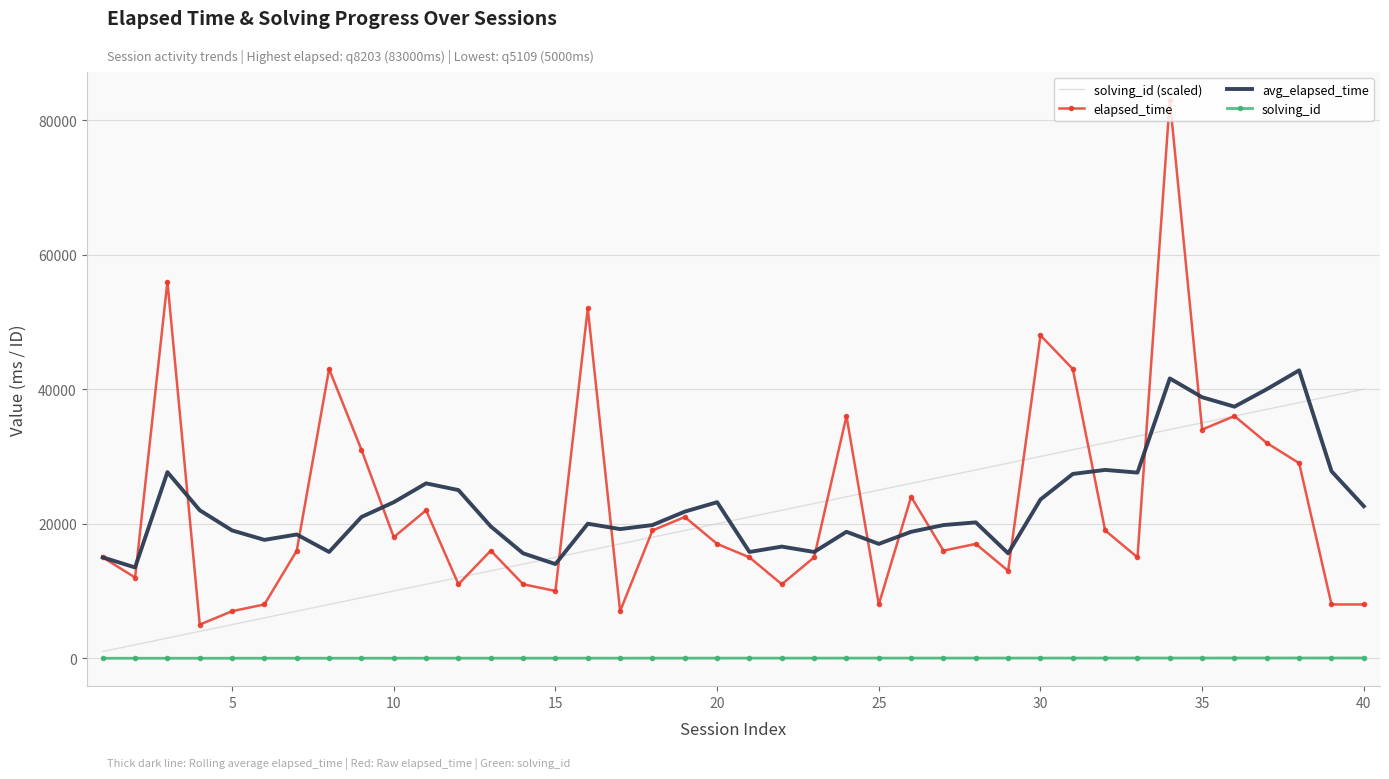

True or false: solving_id (scaled) and solving_id intersect in this chart.

False